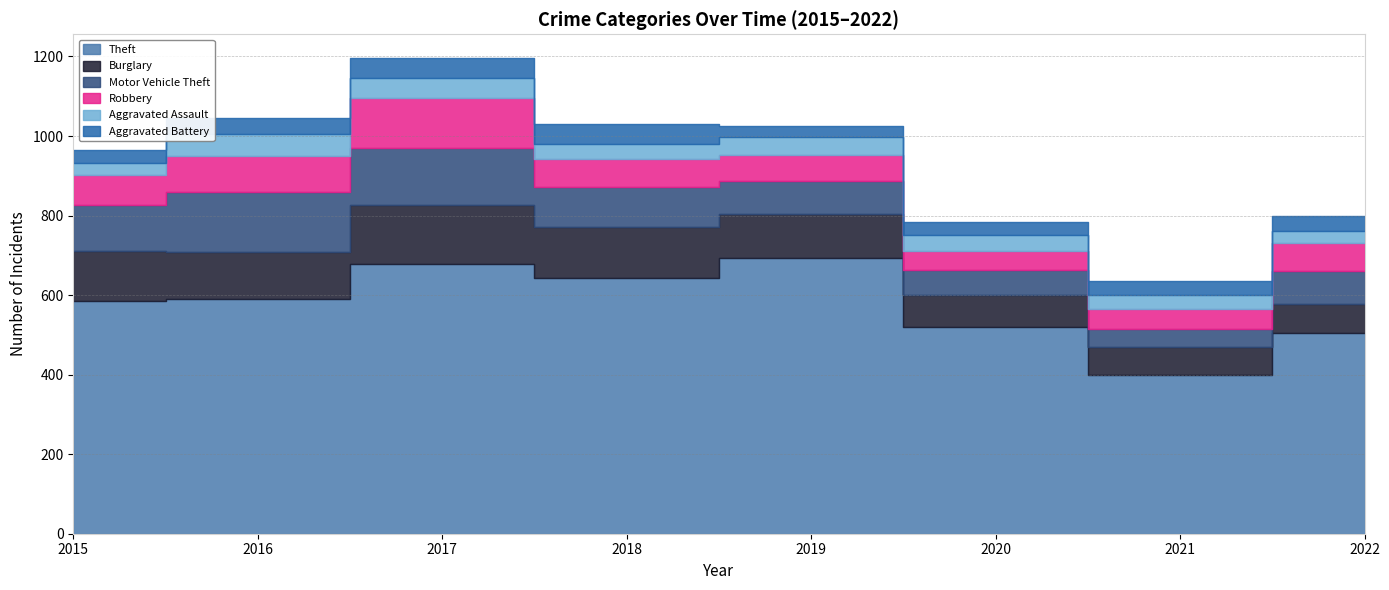

List the labels in order of Burglary value, smallest first.

2021, 2022, 2020, 2019, 2016, 2015, 2018, 2017